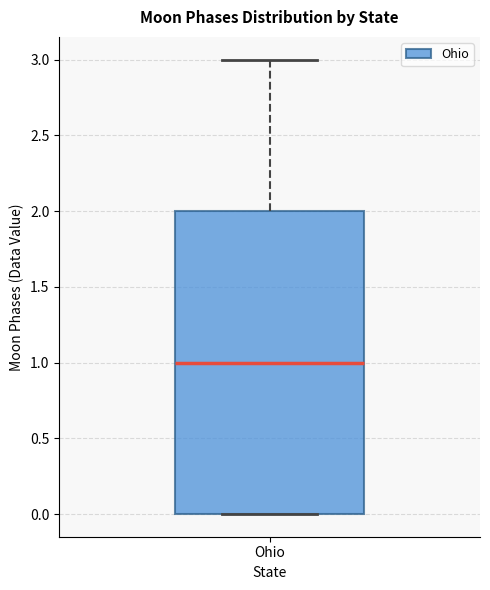

Read this box plot against the y-axis: the position of the median line, the range covered by the box, and the ends of both whiskers. The values are not printed on the chart, so give them approximately, as read against the axis.

median 1, box 0 to 2, whiskers 0 to 3